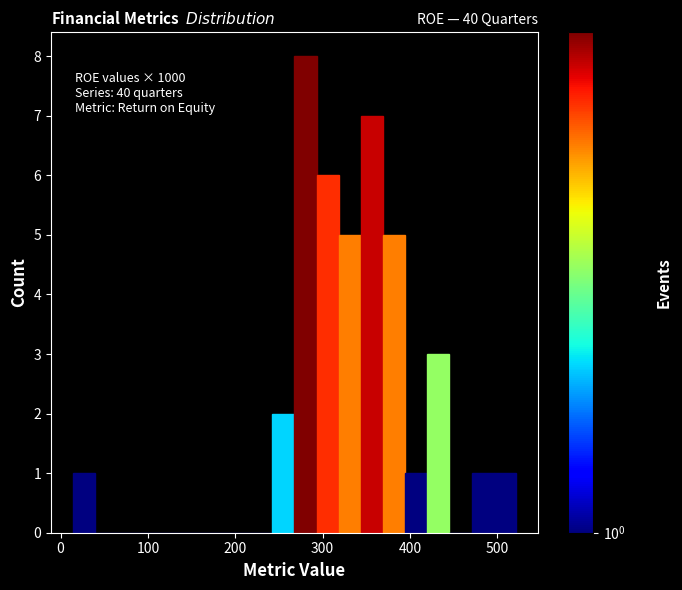

Read against the x-axis, roughly where is the centre of the tallest bar?

280